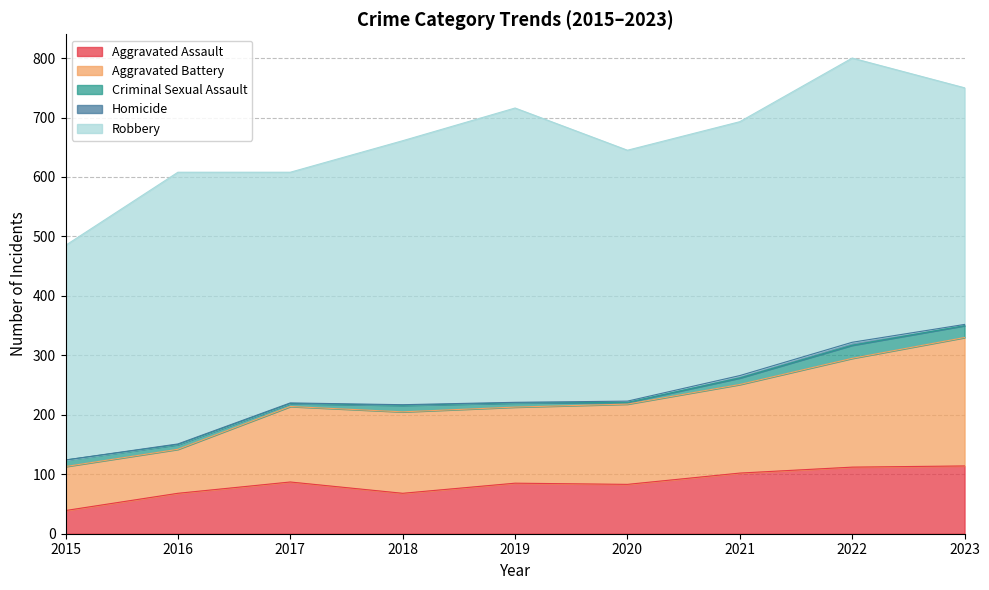

What is the value of the Aggravated Battery point at the 7th from the left?

149